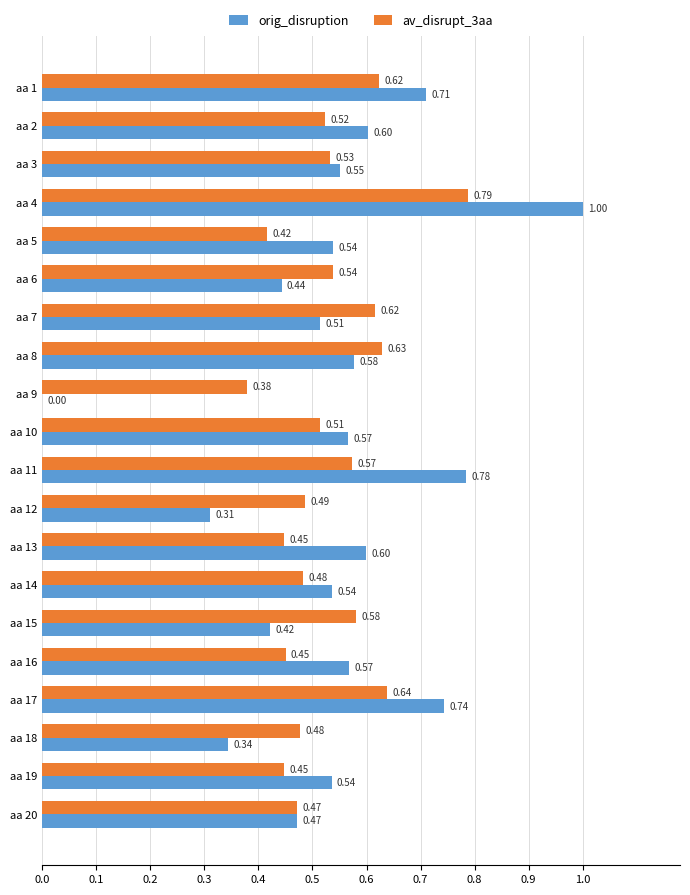

Which series changed the most between aa 11 and aa 17?

av_disrupt_3aa